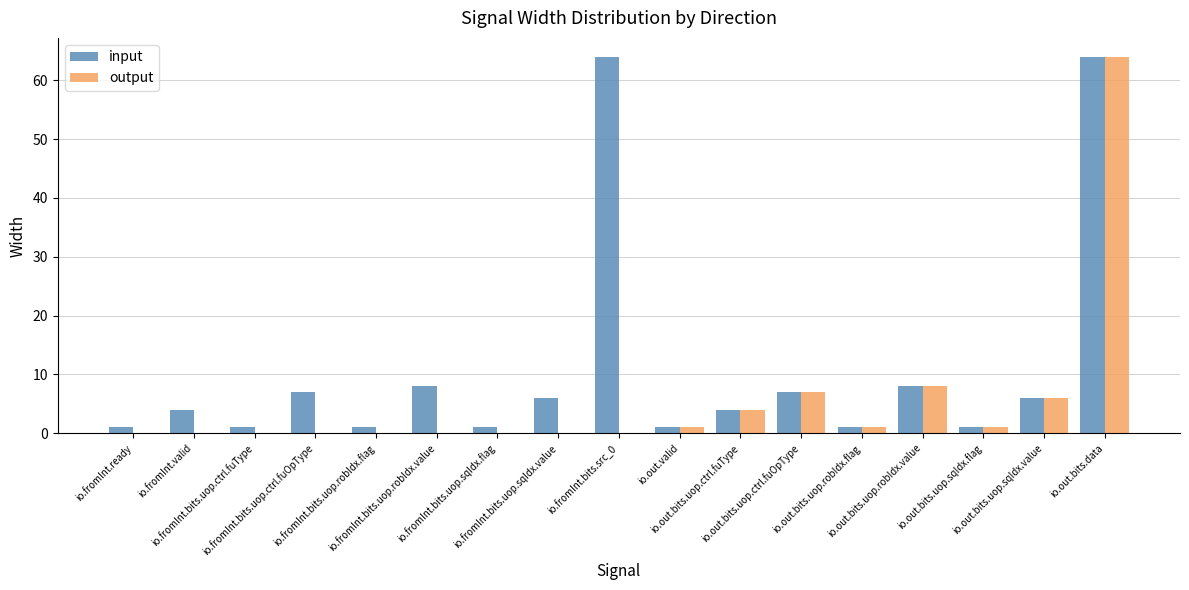

What is the maximum value for input?

64